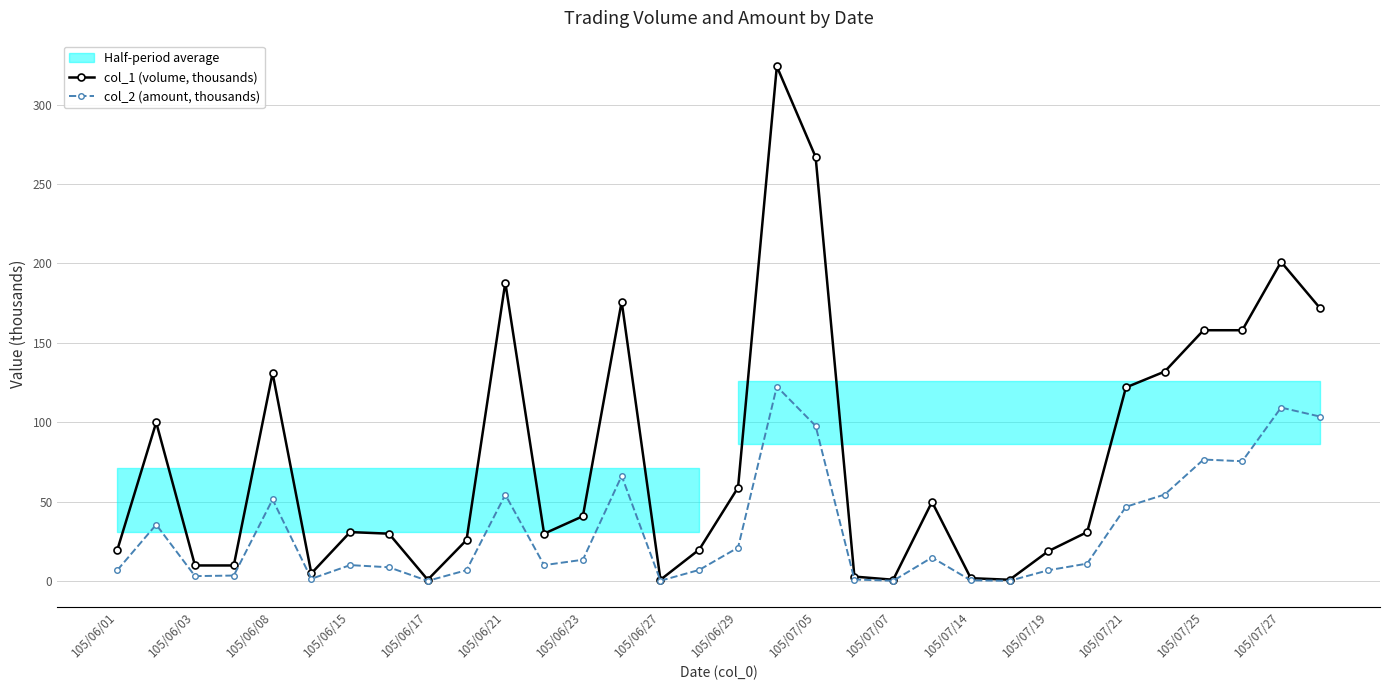

What are all the series names shown in the legend?

col_1 (volume, thousands), col_2 (amount, thousands)